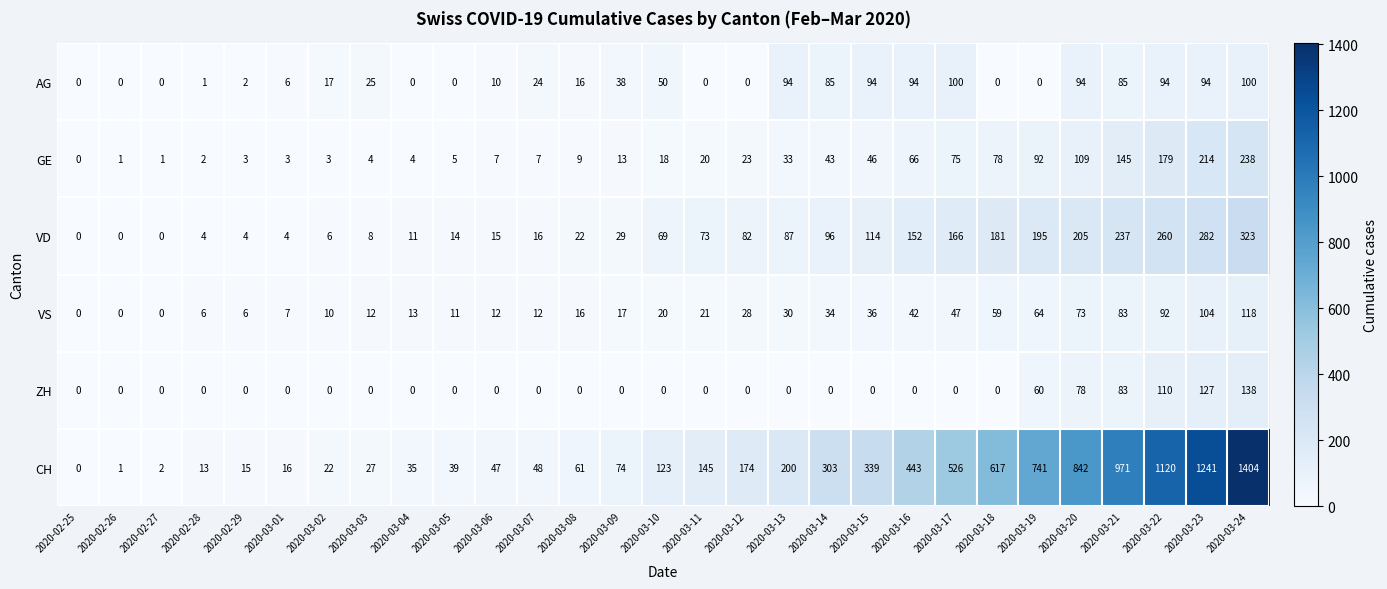

What is the difference between the highest and lowest values at 2020-02-29?

15